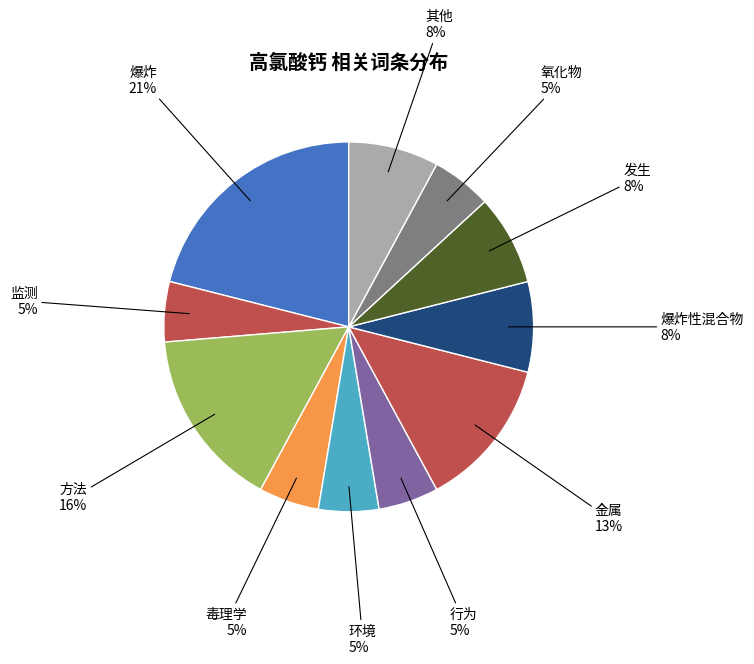

To the nearest percent, what is the average slice percentage?

8%